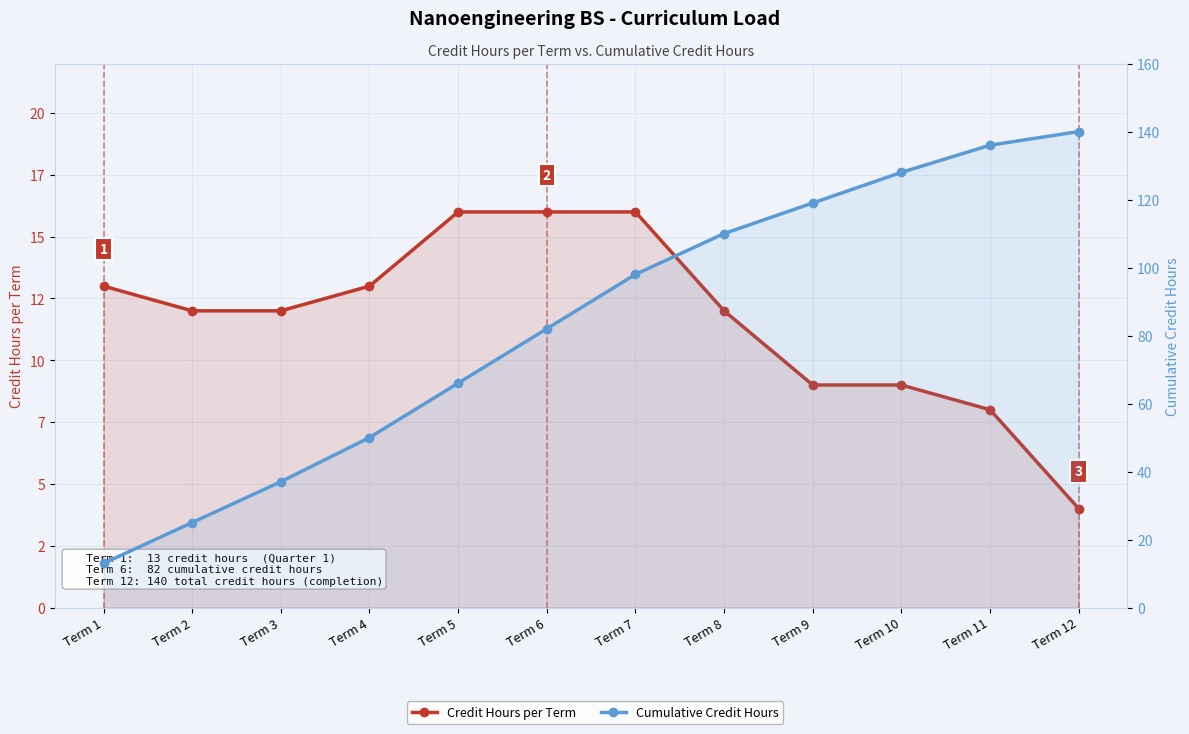

List the series in order of their peak value, highest first.

Cumulative Credit Hours, Credit Hours per Term